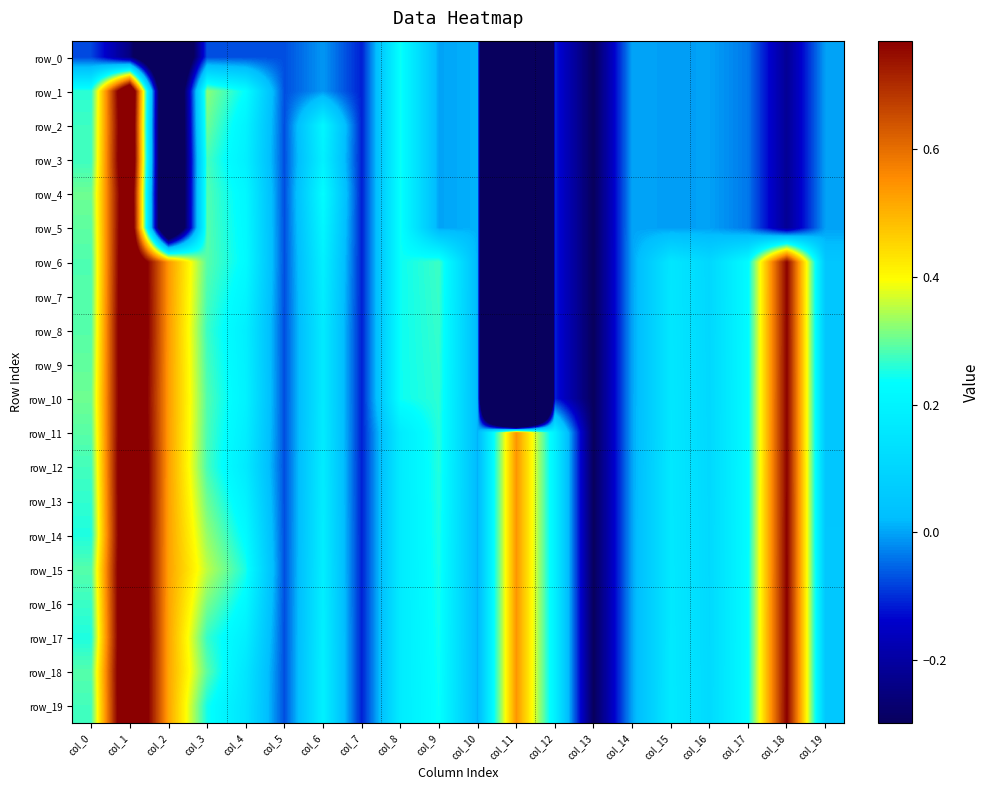

True or false: row_5 has a value of -0.0 at col_15.

False